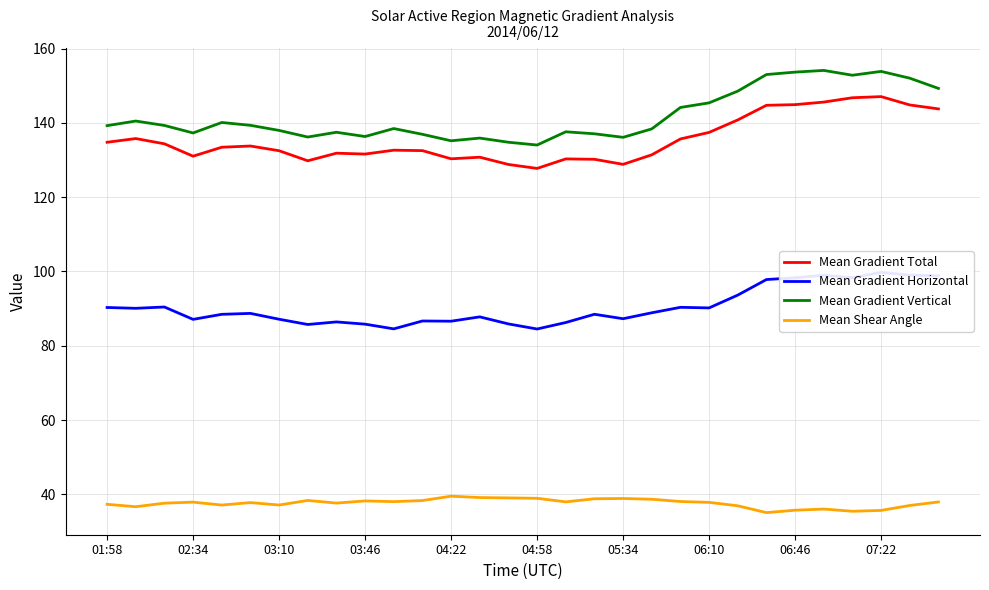

Which series has the largest range (max minus min)?

Mean Gradient Vertical